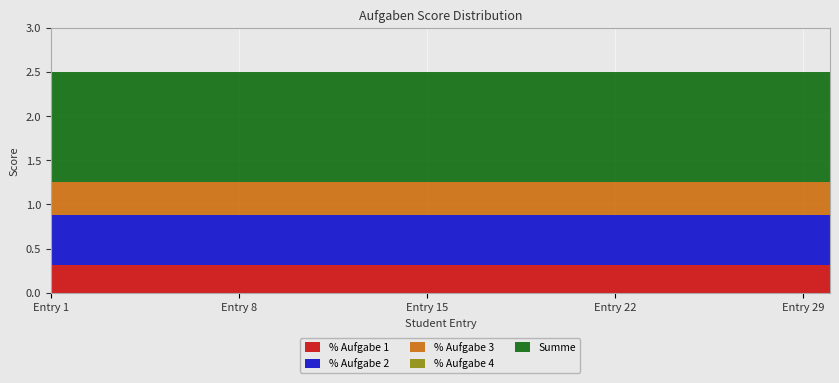

Reading left to right, what are all the values shown in this chart?

% Aufgabe 1: 1=0.3	2=0.3	3=0.3	4=0.3	5=0.3	6=0.3	7=0.3	8=0.3	9=0.3	10=0.3	11=0.3	12=0.3	13=0.3	14=0.3	15=0.3	16=0.3	17=0.3	18=0.3	19=0.3	20=0.3	21=0.3	22=0.3	23=0.3	24=0.3	25=0.3	26=0.3	27=0.3	28=0.3	29=0.3	30=0.3
% Aufgabe 2: 1=0.6	2=0.6	3=0.6	4=0.6	5=0.6	6=0.6	7=0.6	8=0.6	9=0.6	10=0.6	11=0.6	12=0.6	13=0.6	14=0.6	15=0.6	16=0.6	17=0.6	18=0.6	19=0.6	20=0.6	21=0.6	22=0.6	23=0.6	24=0.6	25=0.6	26=0.6	27=0.6	28=0.6	29=0.6	30=0.6
% Aufgabe 3: 1=0.4	2=0.4	3=0.4	4=0.4	5=0.4	6=0.4	7=0.4	8=0.4	9=0.4	10=0.4	11=0.4	12=0.4	13=0.4	14=0.4	15=0.4	16=0.4	17=0.4	18=0.4	19=0.4	20=0.4	21=0.4	22=0.4	23=0.4	24=0.4	25=0.4	26=0.4	27=0.4	28=0.4	29=0.4	30=0.4
% Aufgabe 4: 1=0.0	2=0.0	3=0.0	4=0.0	5=0.0	6=0.0	7=0.0	8=0.0	9=0.0	10=0.0	11=0.0	12=0.0	13=0.0	14=0.0	15=0.0	16=0.0	17=0.0	18=0.0	19=0.0	20=0.0	21=0.0	22=0.0	23=0.0	24=0.0	25=0.0	26=0.0	27=0.0	28=0.0	29=0.0	30=0.0
Summe: 1=1.2	2=1.2	3=1.2	4=1.2	5=1.2	6=1.2	7=1.2	8=1.2	9=1.2	10=1.2	11=1.2	12=1.2	13=1.2	14=1.2	15=1.2	16=1.2	17=1.2	18=1.2	19=1.2	20=1.2	21=1.2	22=1.2	23=1.2	24=1.2	25=1.2	26=1.2	27=1.2	28=1.2	29=1.2	30=1.2